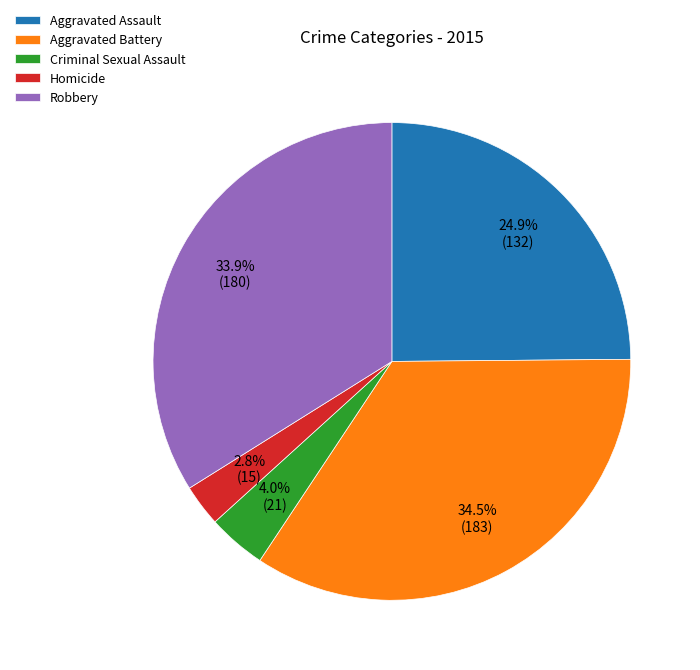

What is the smallest slice in the pie chart?

Homicide